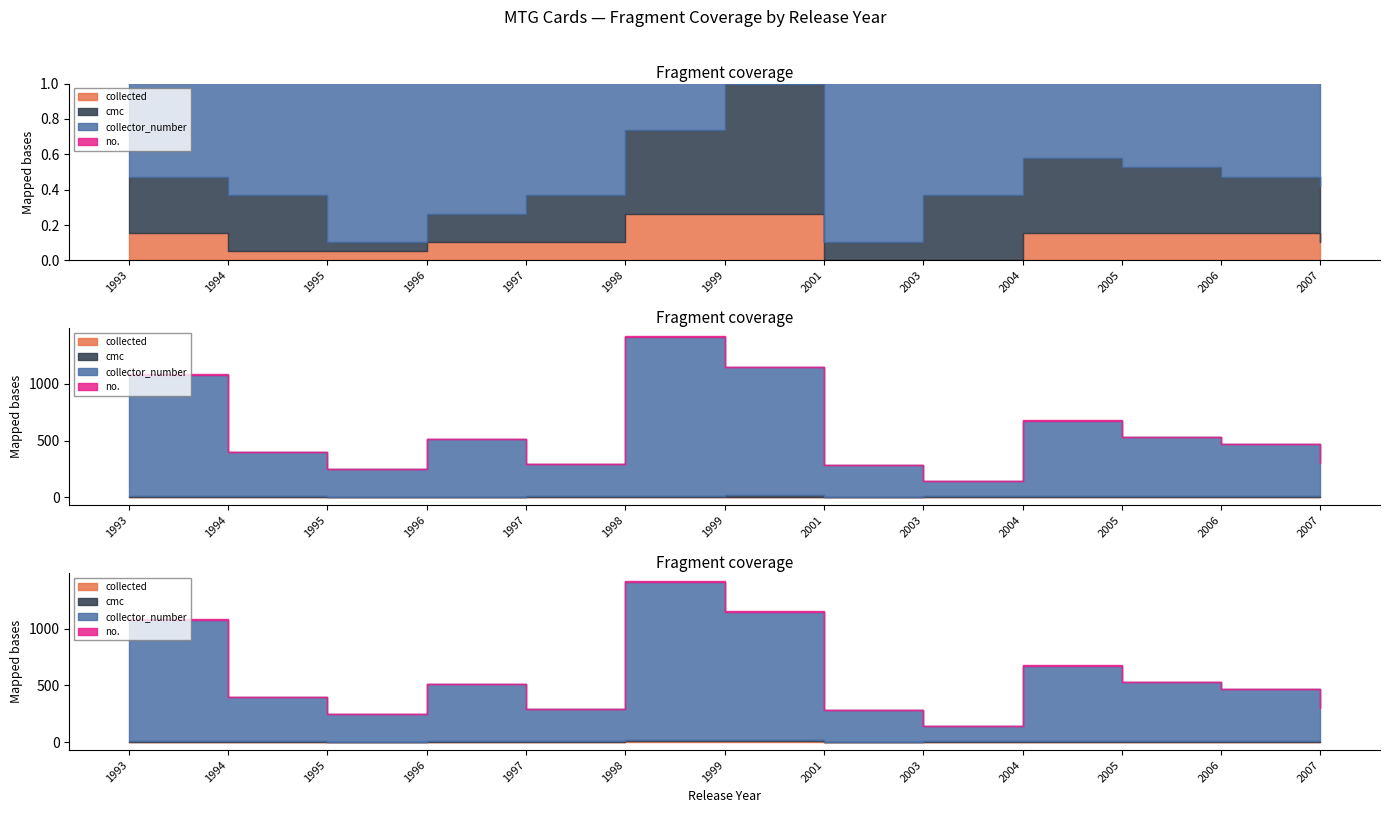

Between 2001 and 2007, which is larger?

2007